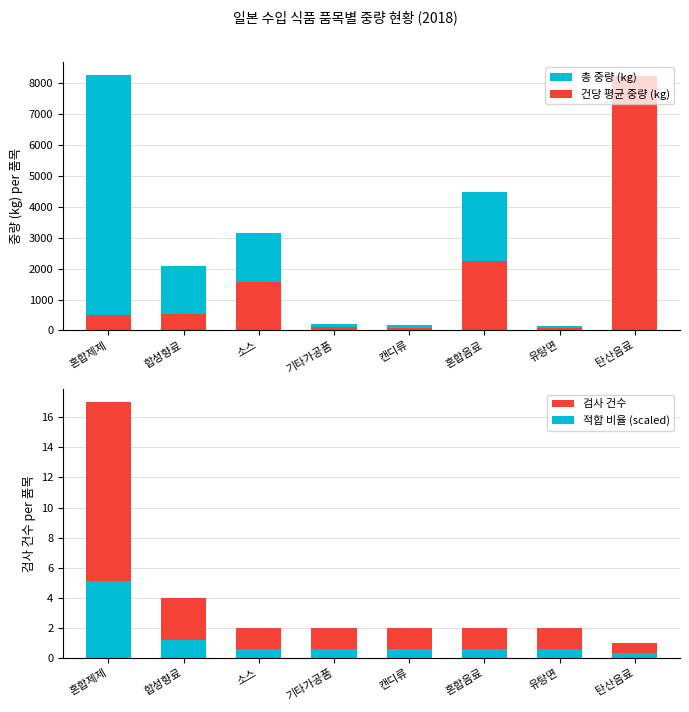

The 적합 비율 (scaled) series shows 1.2 at 합성향료. True or false?

True